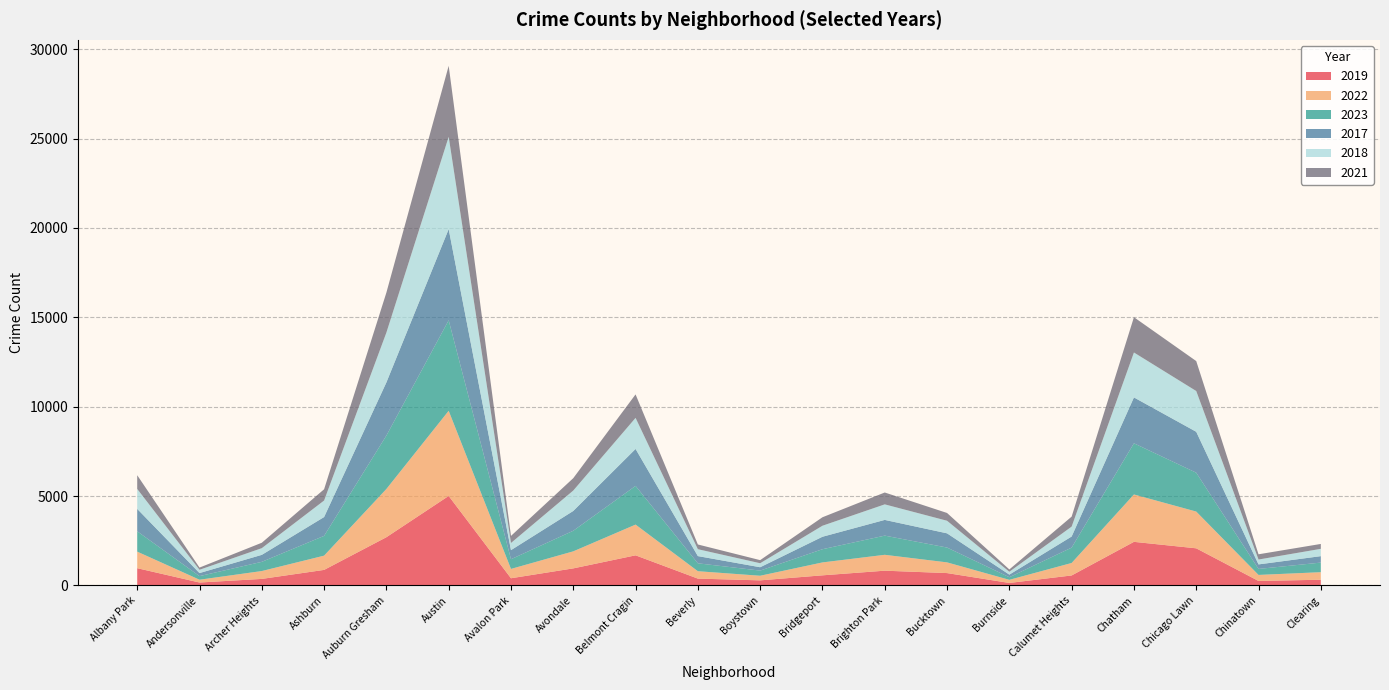

Reading left to right, transcribe all the data shown in this chart.

2019: Albany Park=968	Andersonville=166	Archer Heights=368	Ashburn=872	Auburn Gresham=2700	Austin=5008	Avalon Park=405	Avondale=957	Belmont Cragin=1687	Beverly=385	Boystown=287	Bridgeport=568	Brighton Park=828	Bucktown=694	Burnside=142	Calumet Heights=561	Chatham=2441	Chicago Lawn=2079	Chinatown=253	Clearing=322
2022: Albany Park=926	Andersonville=157	Archer Heights=440	Ashburn=797	Auburn Gresham=2698	Austin=4763	Avalon Park=522	Avondale=953	Belmont Cragin=1719	Beverly=414	Boystown=258	Bridgeport=722	Brighton Park=888	Bucktown=599	Burnside=175	Calumet Heights=698	Chatham=2650	Chicago Lawn=2056	Chinatown=338	Clearing=422
2023: Albany Park=1138	Andersonville=201	Archer Heights=515	Ashburn=1106	Auburn Gresham=2987	Austin=5064	Avalon Park=542	Avondale=1152	Belmont Cragin=2165	Beverly=442	Boystown=288	Bridgeport=739	Brighton Park=1073	Bucktown=829	Burnside=146	Calumet Heights=860	Chatham=2862	Chicago Lawn=2174	Chinatown=335	Clearing=537
2017: Albany Park=1252	Andersonville=171	Archer Heights=391	Ashburn=1053	Auburn Gresham=2973	Austin=5096	Avalon Park=508	Avondale=1107	Belmont Cragin=2066	Beverly=403	Boystown=188	Bridgeport=697	Brighton Park=879	Bucktown=795	Burnside=145	Calumet Heights=620	Chatham=2566	Chicago Lawn=2288	Chinatown=253	Clearing=360
2018: Albany Park=1117	Andersonville=184	Archer Heights=374	Ashburn=924	Auburn Gresham=2787	Austin=5163	Avalon Park=401	Avondale=1142	Belmont Cragin=1738	Beverly=386	Boystown=224	Bridgeport=616	Brighton Park=870	Bucktown=704	Burnside=160	Calumet Heights=554	Chatham=2513	Chicago Lawn=2280	Chinatown=273	Clearing=409
2021: Albany Park=767	Andersonville=123	Archer Heights=303	Ashburn=630	Auburn Gresham=2237	Austin=3971	Avalon Park=395	Avondale=692	Belmont Cragin=1313	Beverly=264	Boystown=173	Bridgeport=474	Brighton Park=663	Bucktown=435	Burnside=130	Calumet Heights=559	Chatham=1974	Chicago Lawn=1675	Chinatown=293	Clearing=274